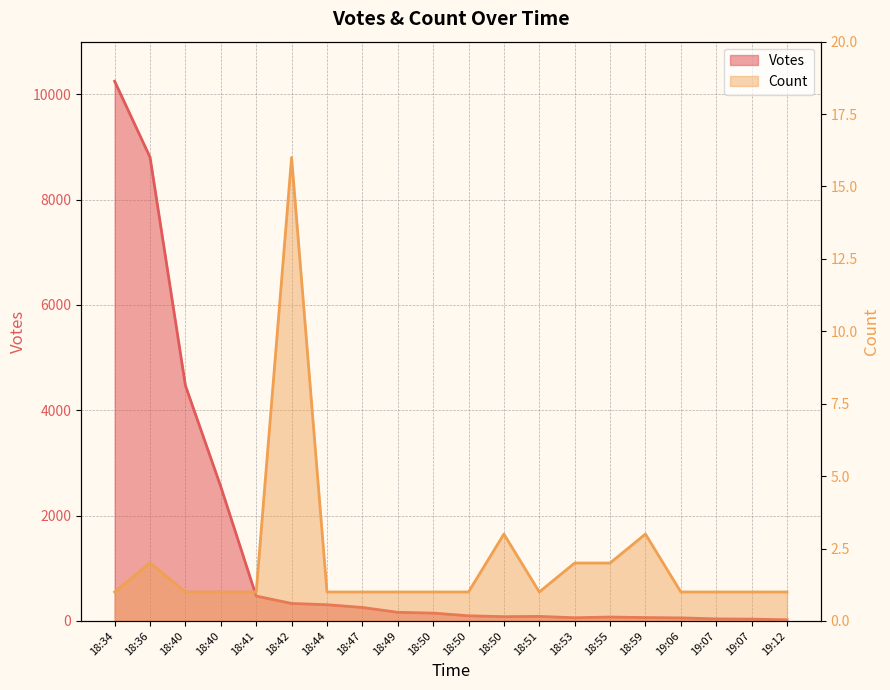

What is the value of the Count point at the 3rd from the left?

1